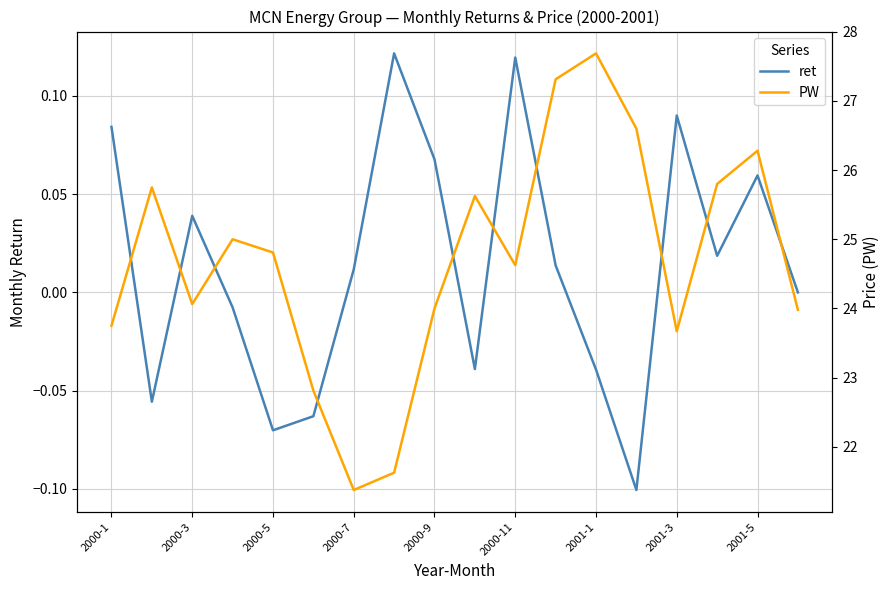

How many lines are shown in the chart?

2